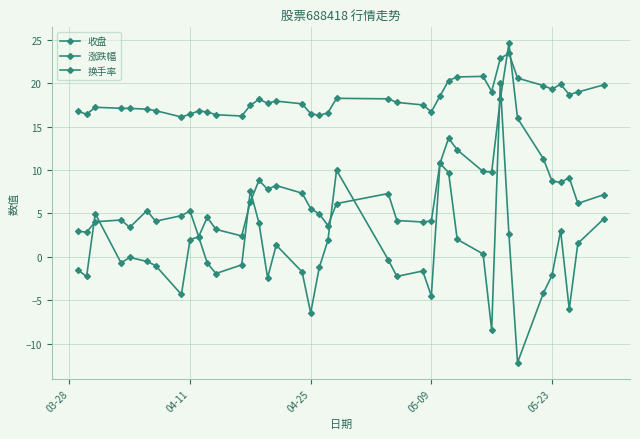

How many lines are shown in the chart?

3